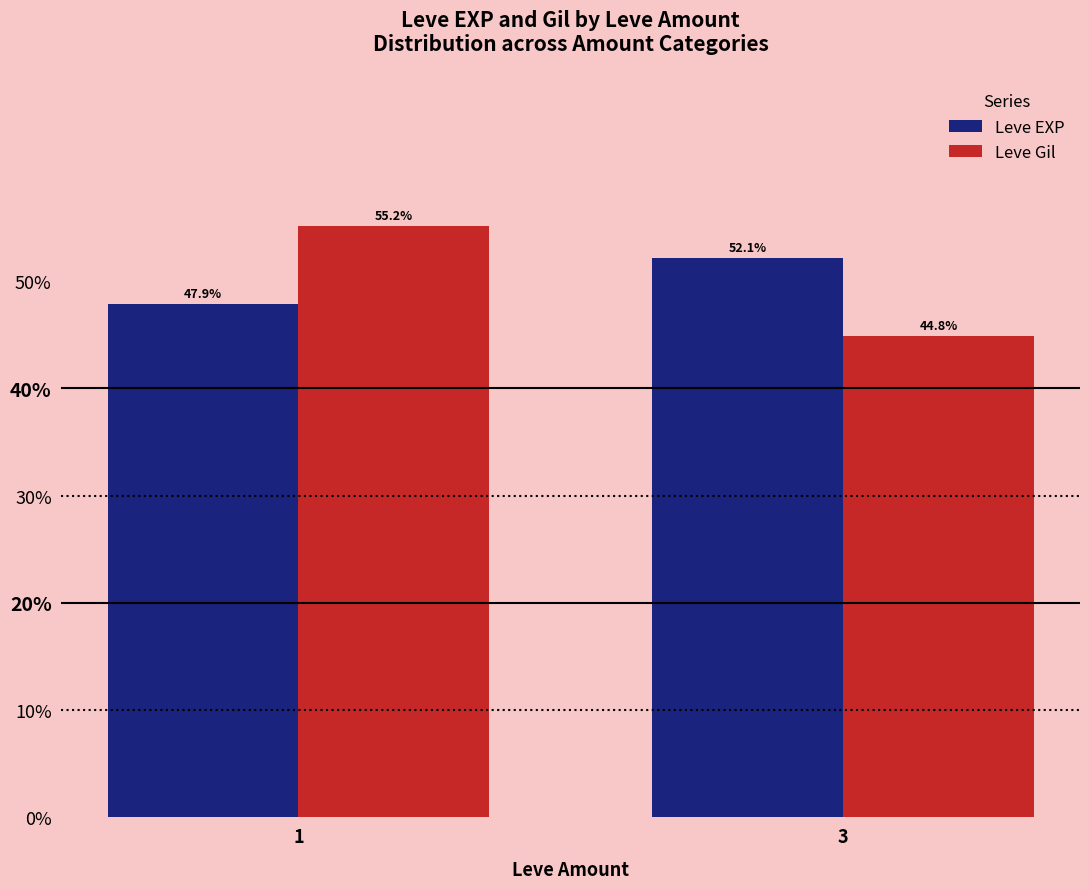

How many values in the Leve EXP series are below 52?

1